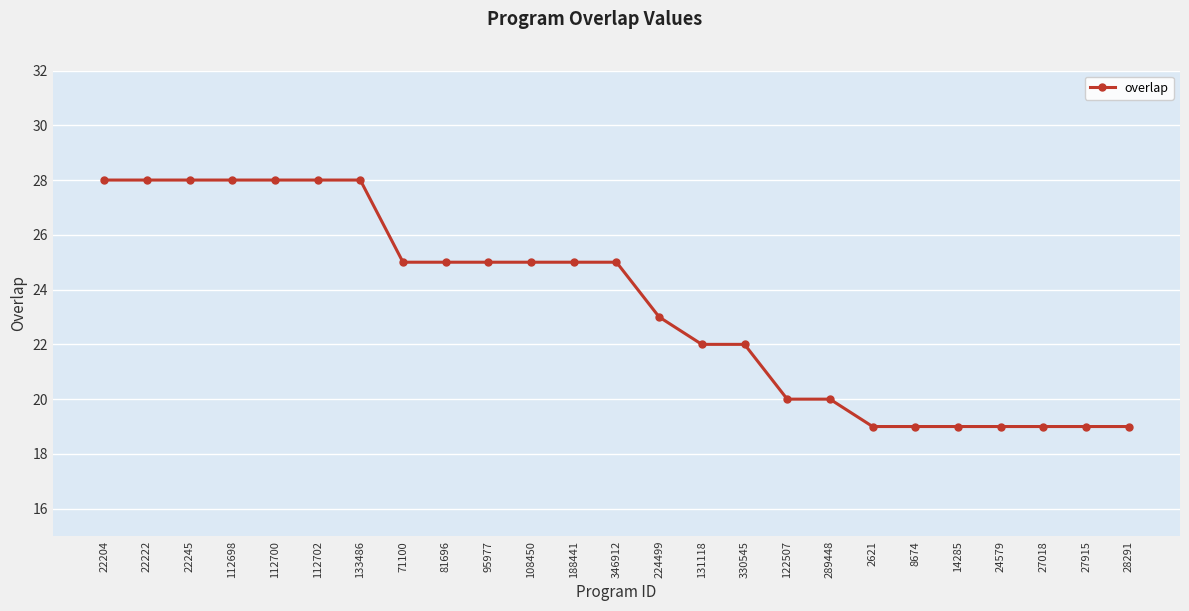

Count the number of categories in the chart.

25